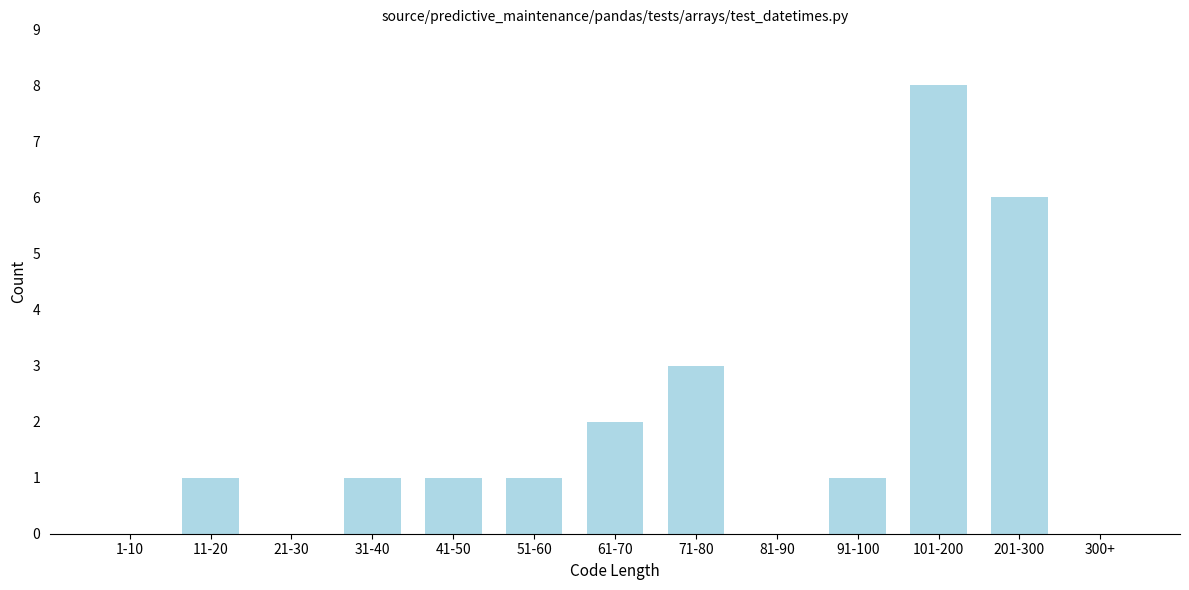

What is the sum of all values?

24